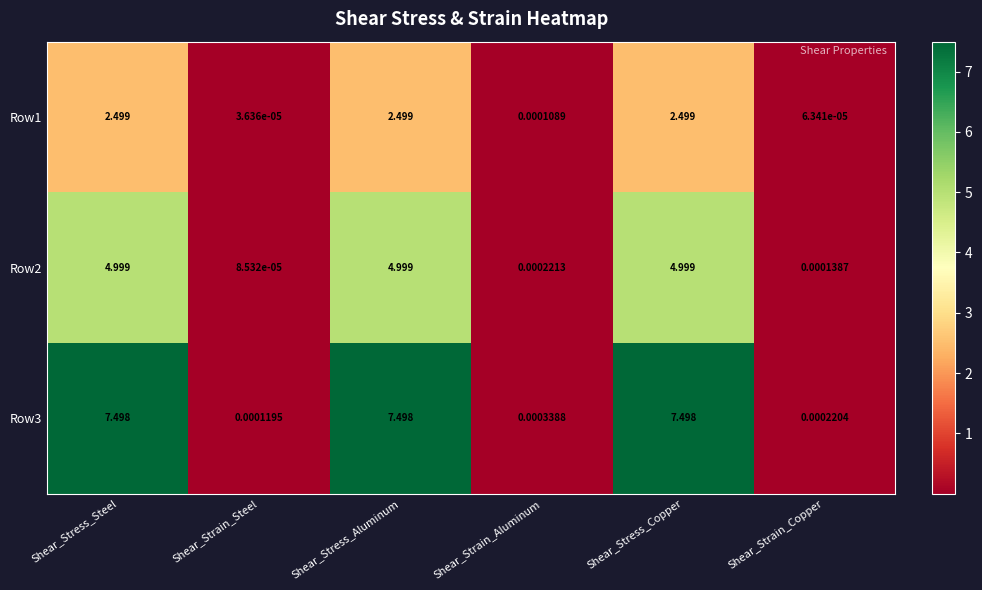

What is the total value across all series at Shear_Stress_Steel?

15.0